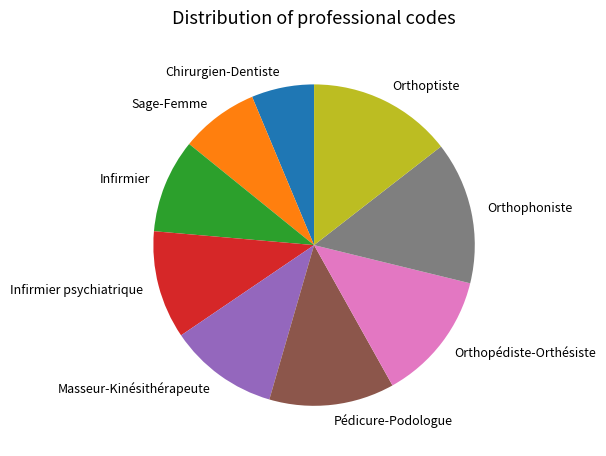

Is there a majority slice in this chart?

No